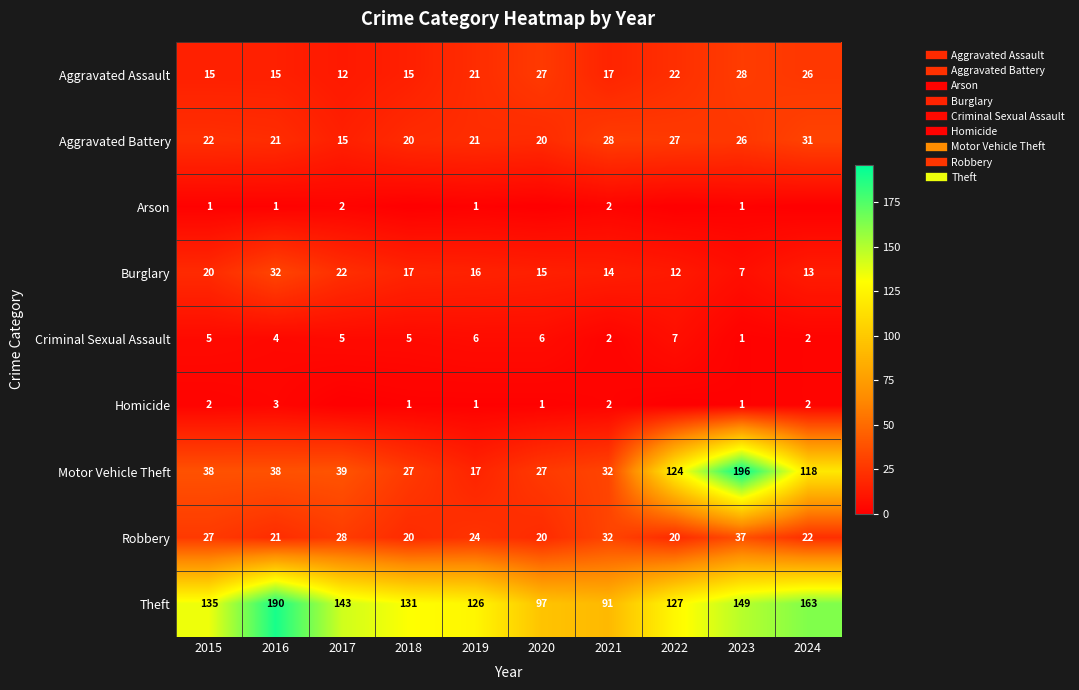

What is the spread (max minus min) of values at 2018?

131